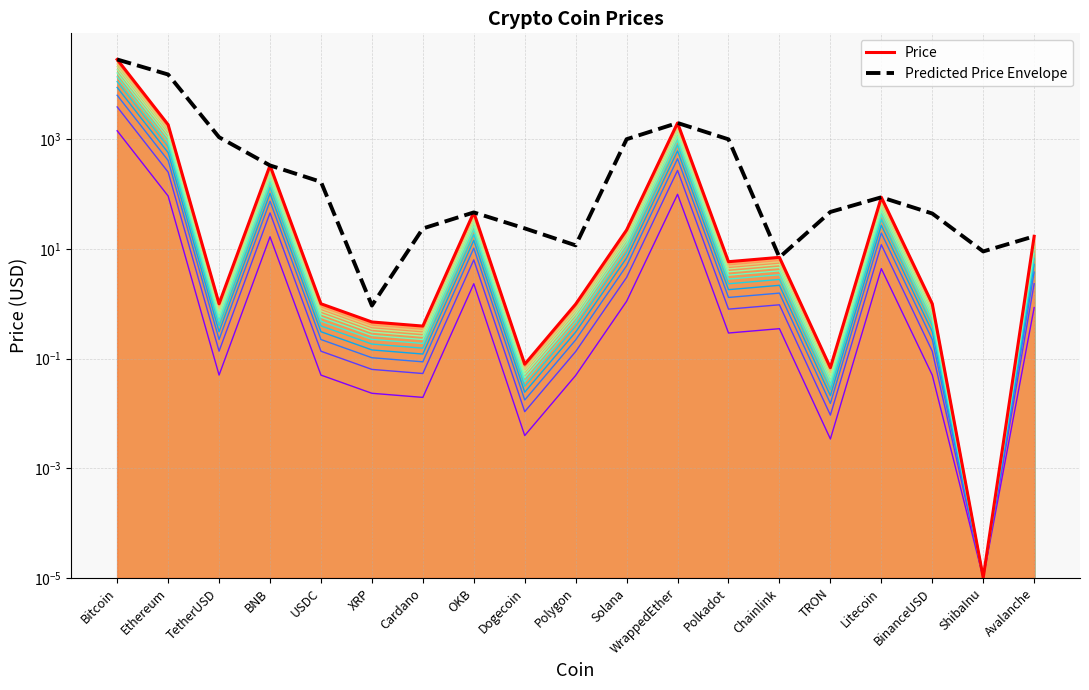

What is the total value across all series at Avalanche?

34.1